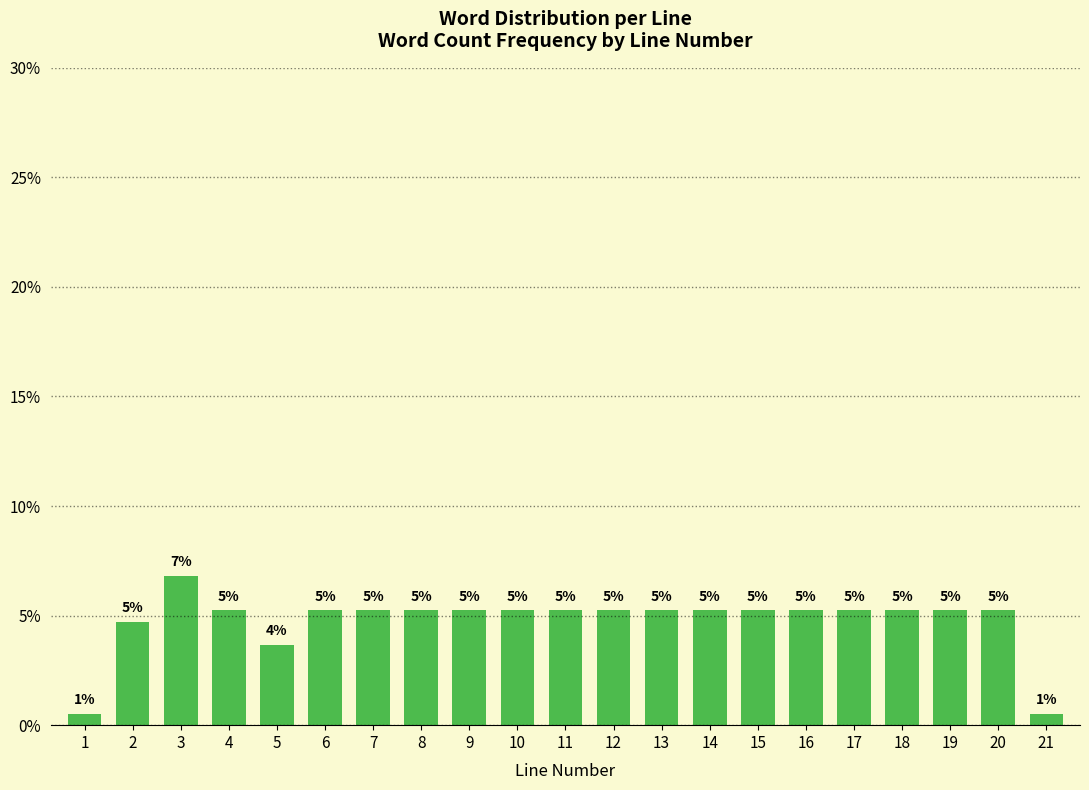

Are the bars horizontal?

No